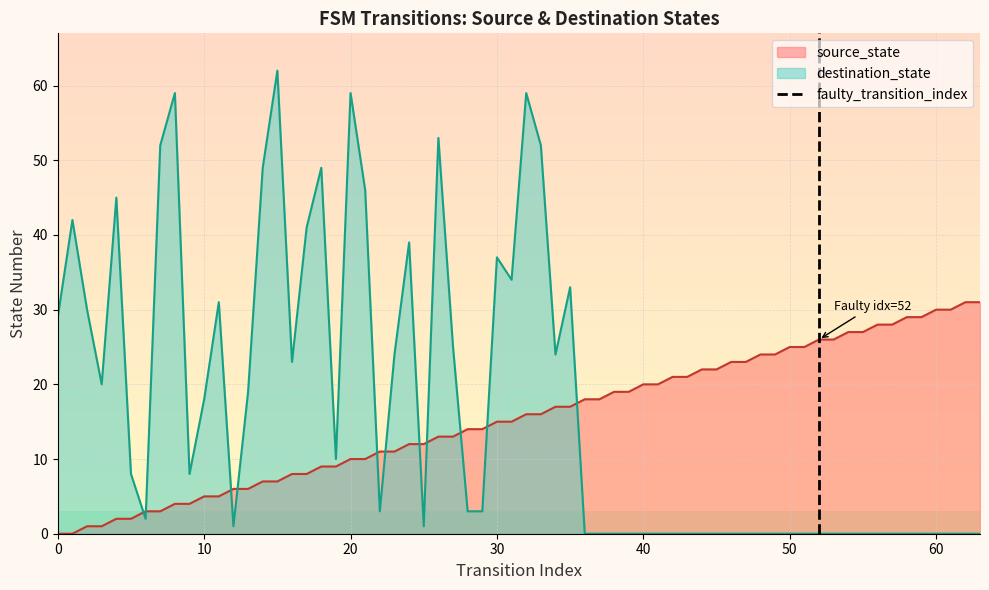

After their last crossing, which series has the higher values: destination_state or source_state?

source_state